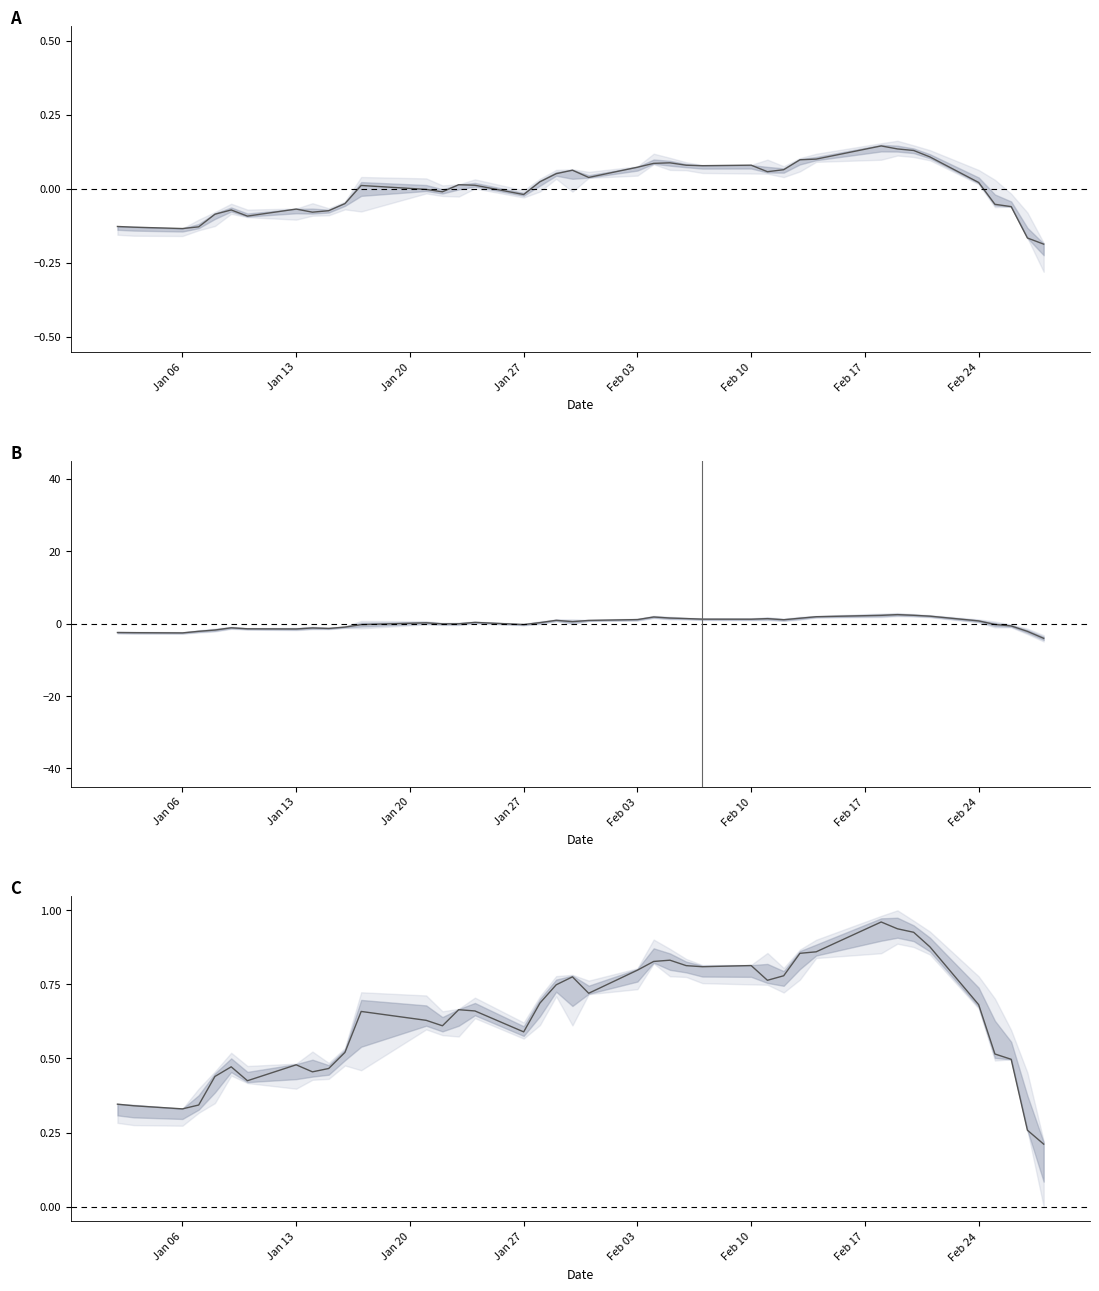

What is the difference between the second highest and second lowest values in the Mid series?

4.9